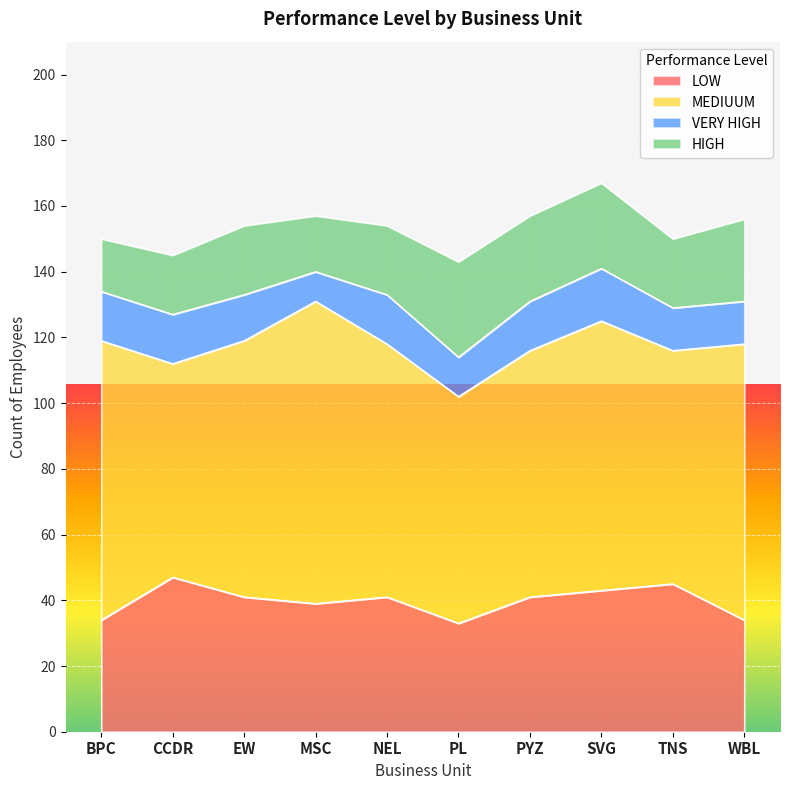

In VERY HIGH, how many points are lower than both neighbors (excluding endpoints)?

2